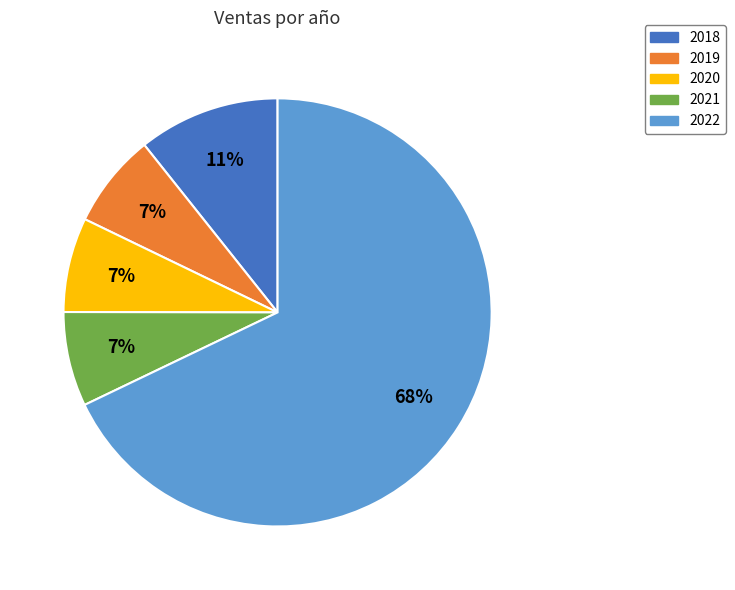

Between 2020 and 2018, which is larger?

2018